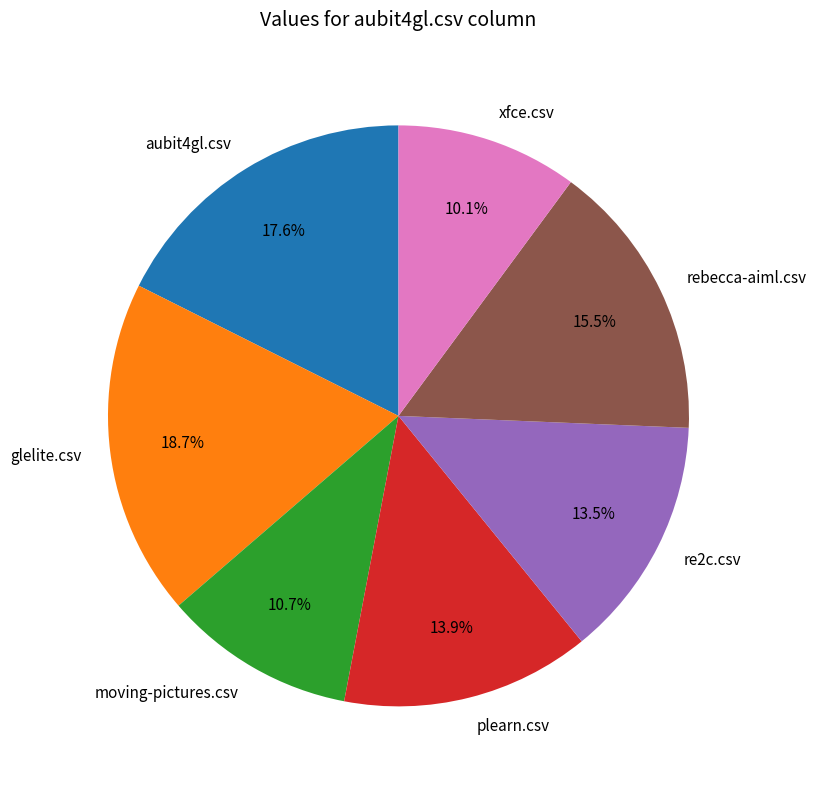

To the nearest percent, what is the average slice percentage?

14%